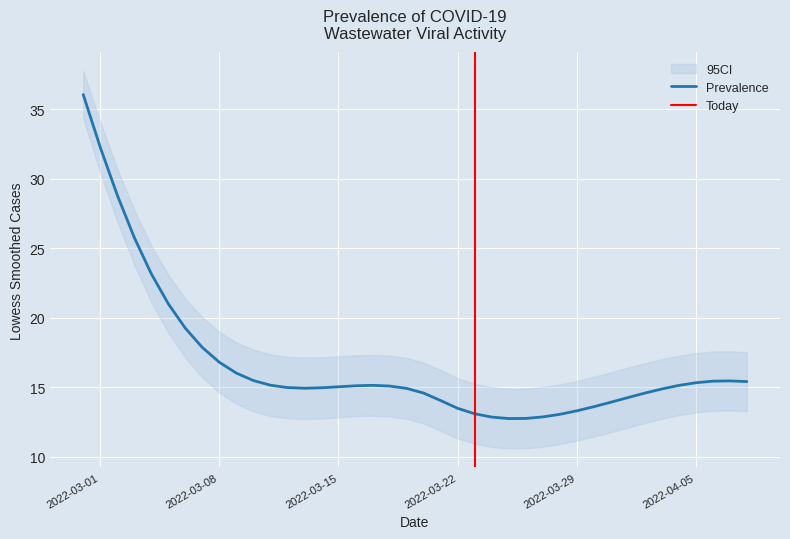

True or false: 95CI_upper and 95CI_lower intersect in this chart.

False